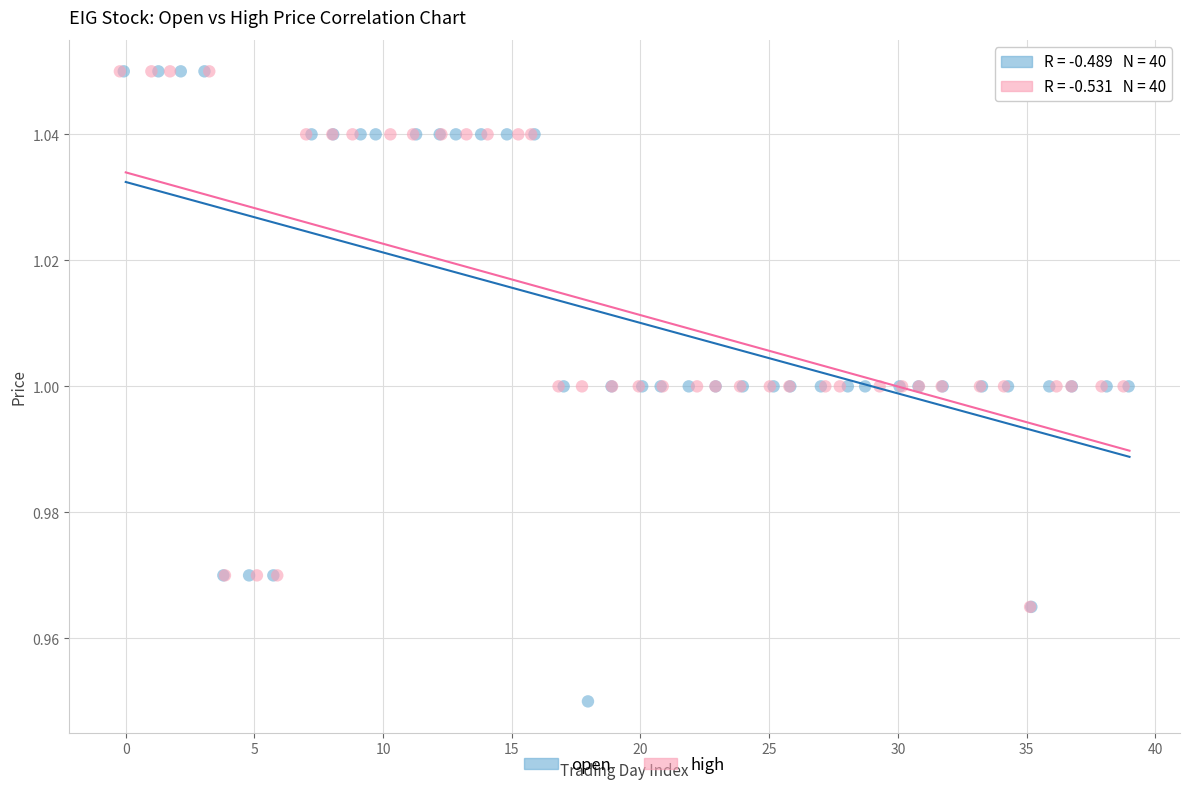

Which series contains the lowest Y value?

open